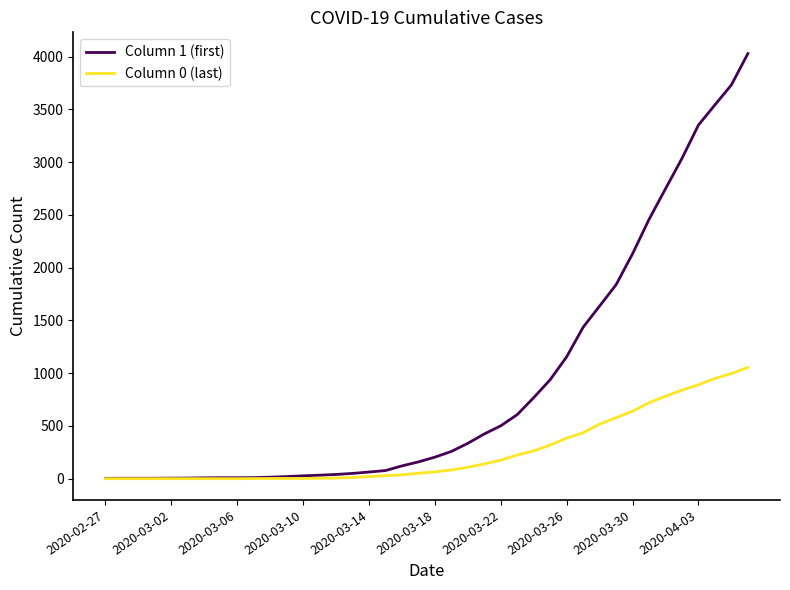

What is the difference between the maximum and minimum values in the Column 0 (last) series?

1054